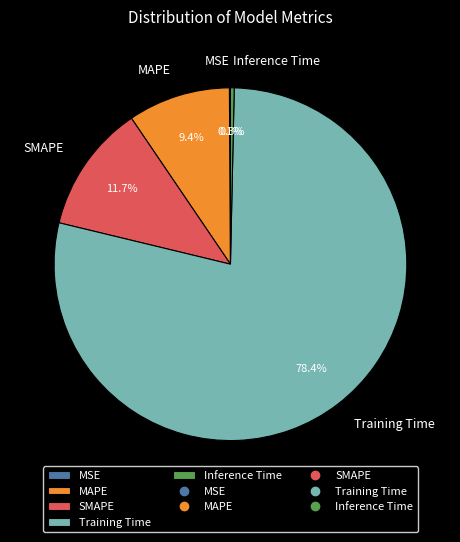

Do Training Time and Inference Time together represent more than half of the pie?

Yes